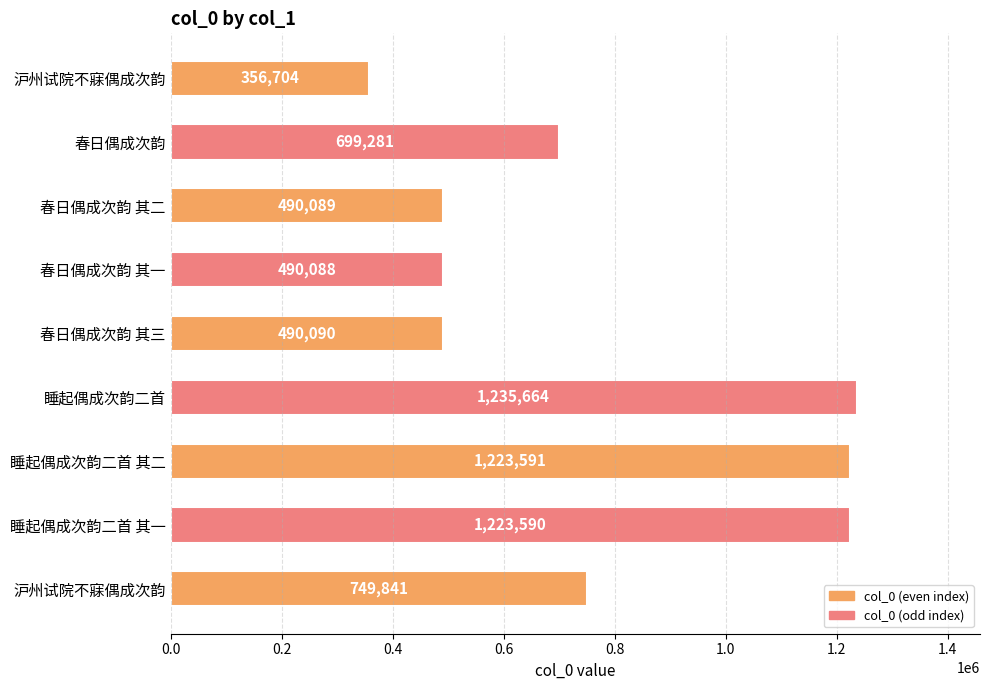

How many categories are shown in the chart?

9